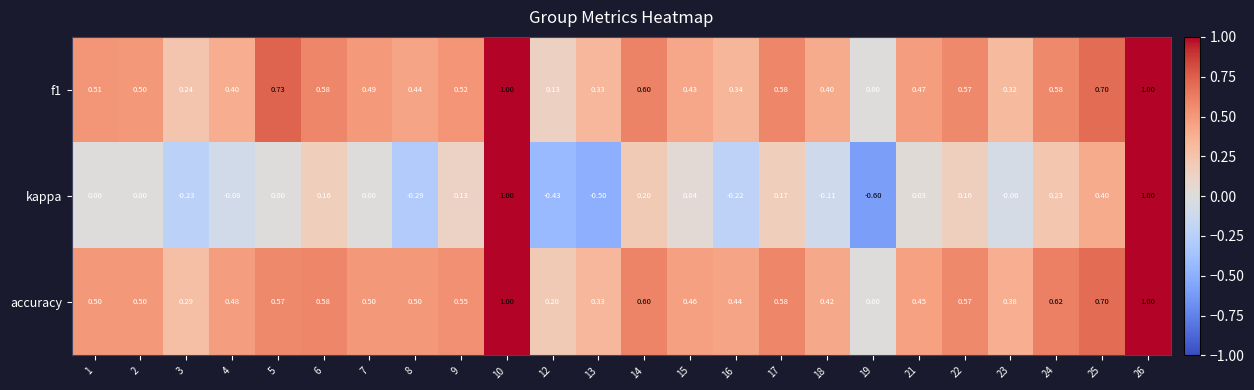

Between 12 and 16, which series saw the biggest shift?

accuracy